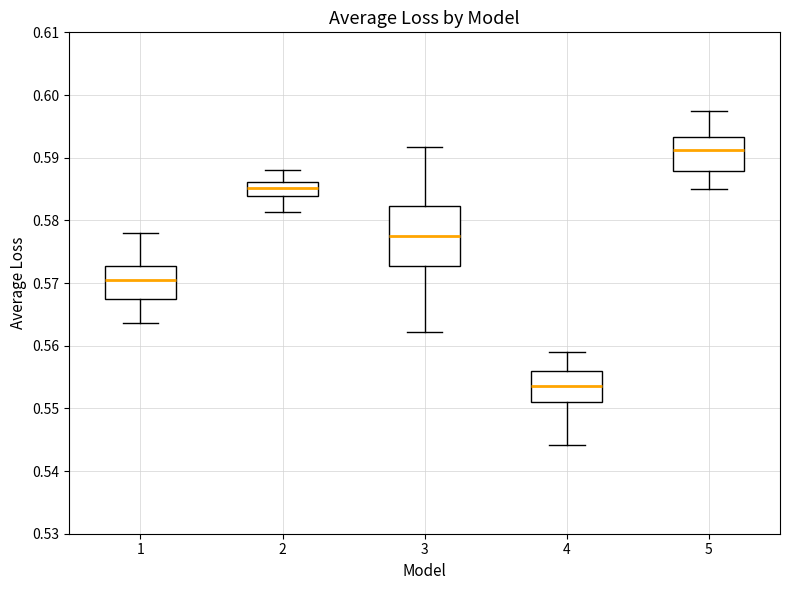

Which box's median line is the lowest?

4